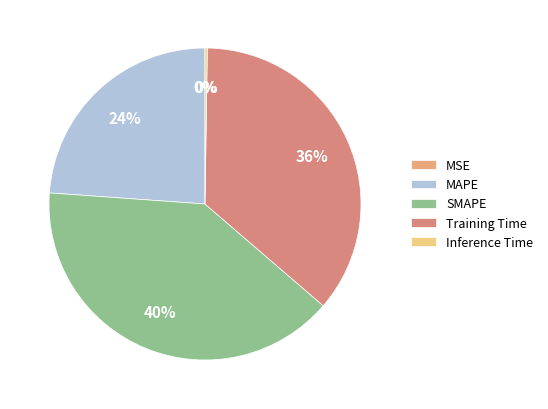

Is there any slice that represents more than half of the pie?

No